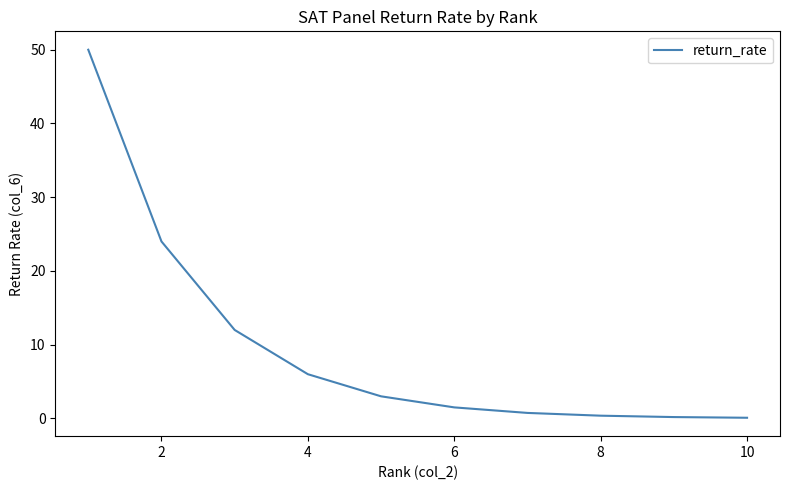

What is the difference between the maximum and minimum values?

49.9